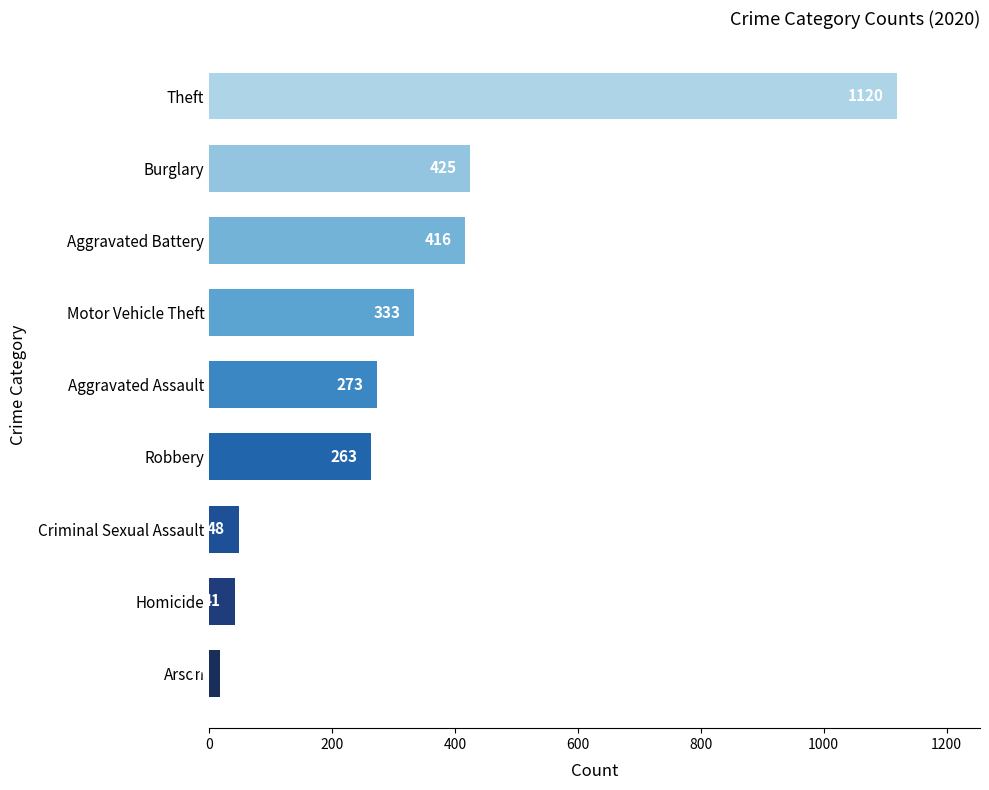

Reading top to bottom, extract all data points from this chart.

Theft=1120	Burglary=425	Aggravated Battery=416	Motor Vehicle Theft=333	Aggravated Assault=273	Robbery=263	Criminal Sexual Assault=48	Homicide=41	Arson=17